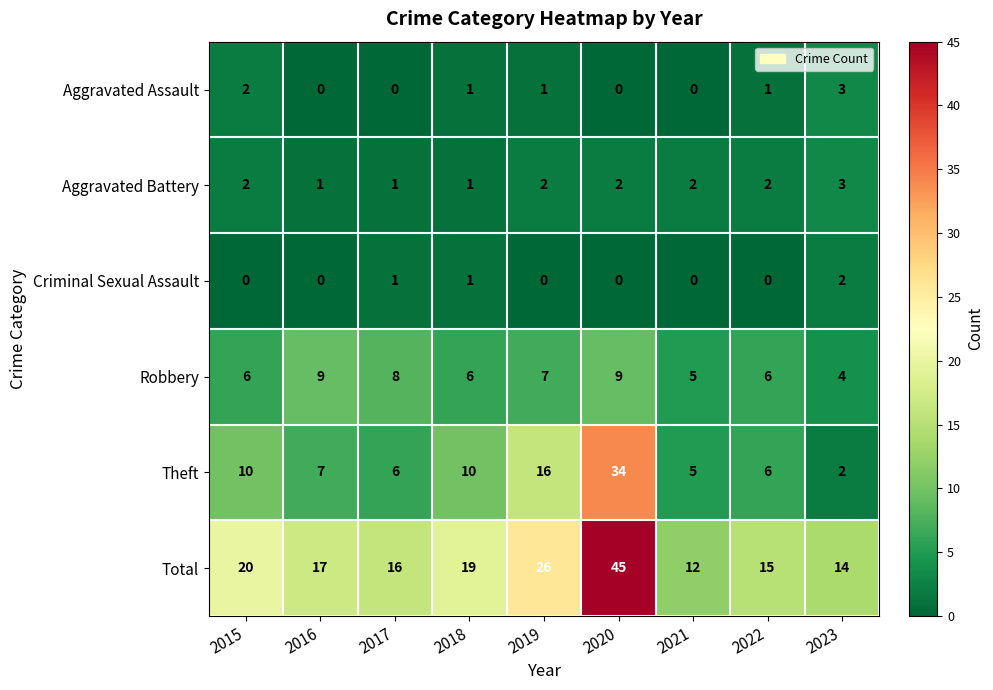

What is the difference between the highest and lowest values at 2021?

12